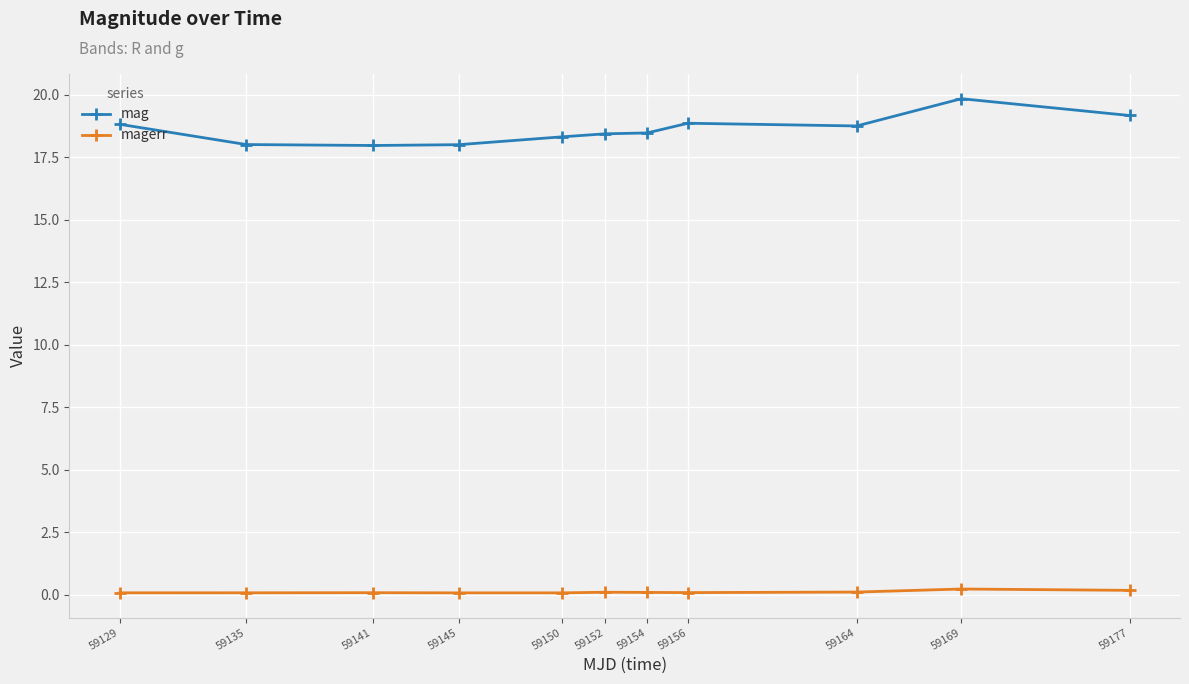

Is this an area chart (filled region under the line)?

No